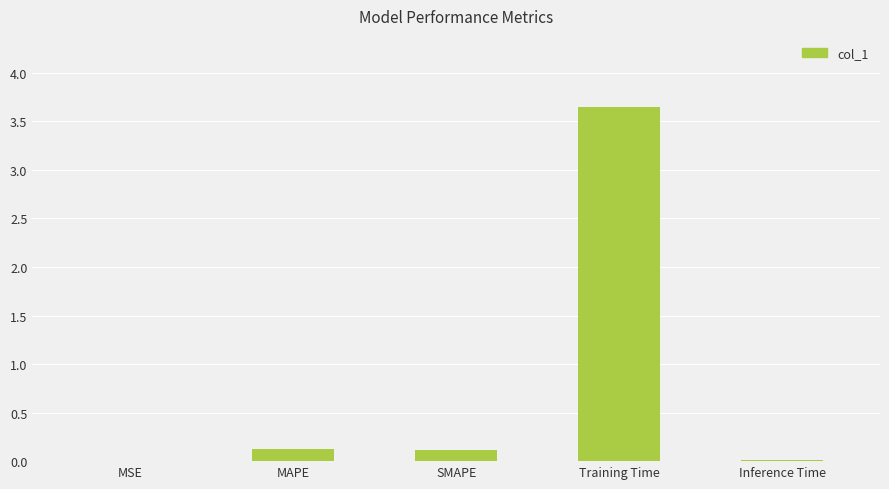

What is the sum of all values?

3.9